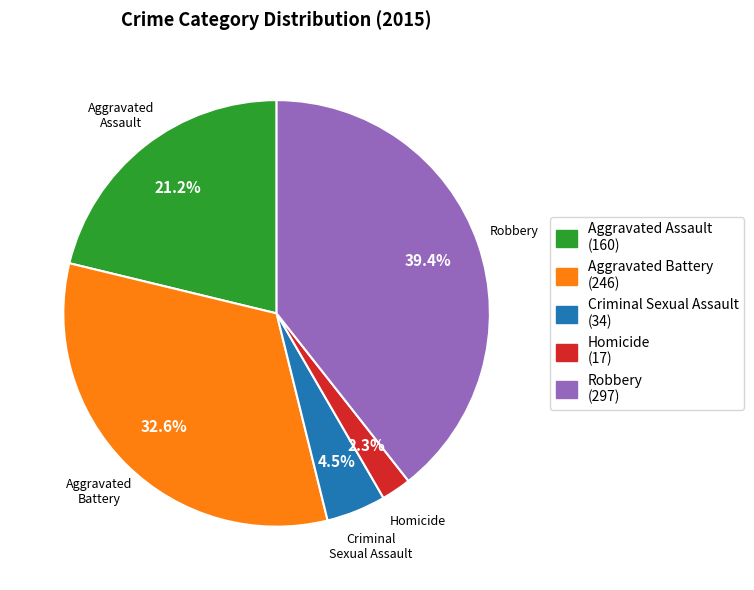

The Aggravated Battery slice represents 33% of the pie. True or false?

True